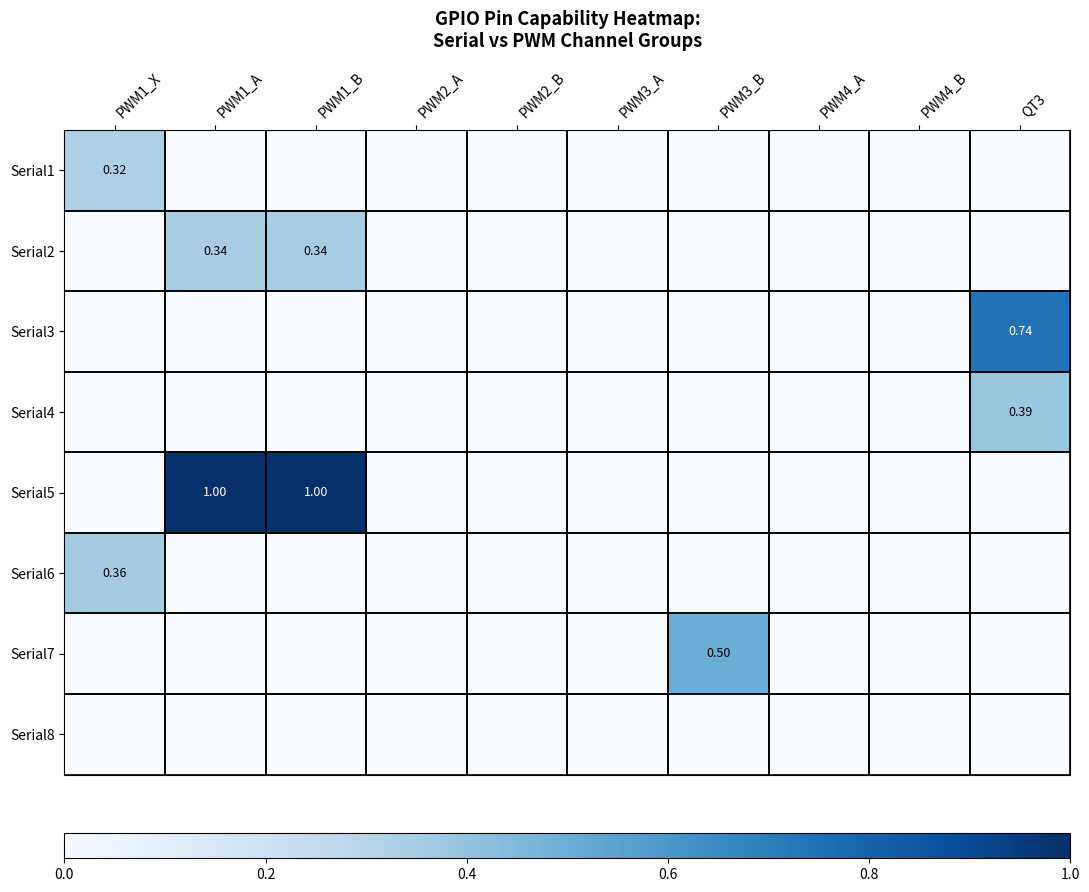

Which series has the largest total across all categories?

Serial5